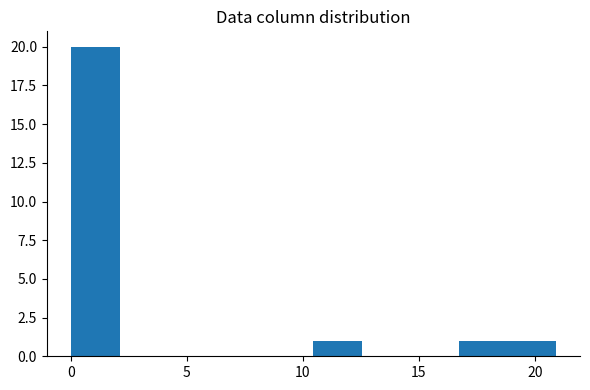

How tall is the bar that spans 10.5 to 12.5 on the x-axis? Neither the bar edges nor the heights are printed on the chart, so give them approximately, as read against the axes.

1